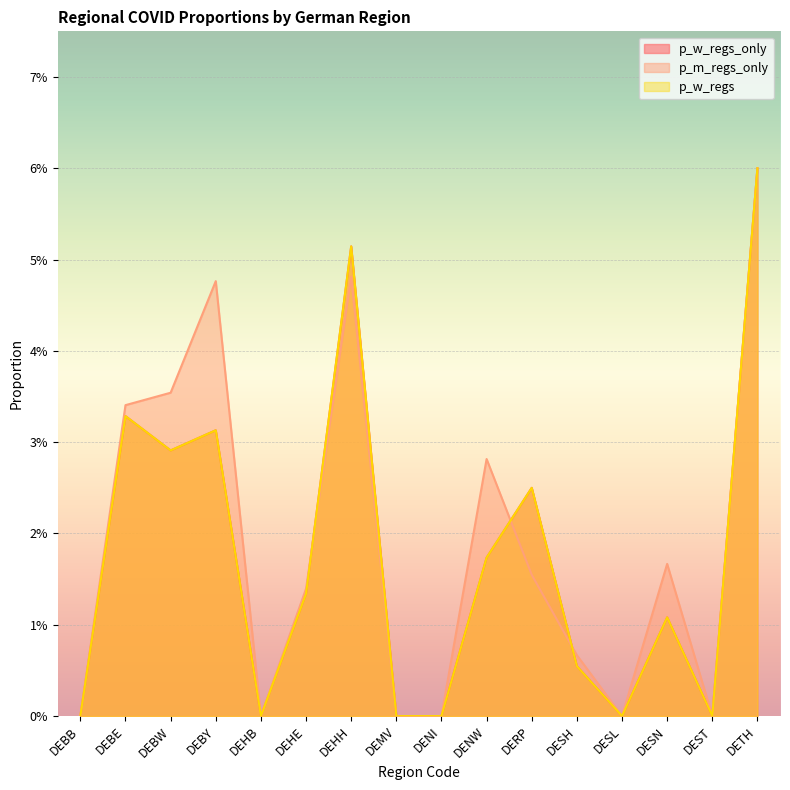

Is the value of p_w_regs_only at DEHH greater than the value of p_m_regs_only at DEBW?

Yes